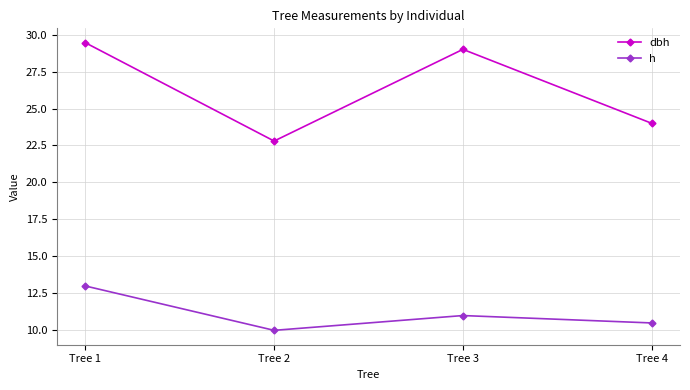

Is the value of h at Tree 1 greater than the value of dbh at Tree 3?

No